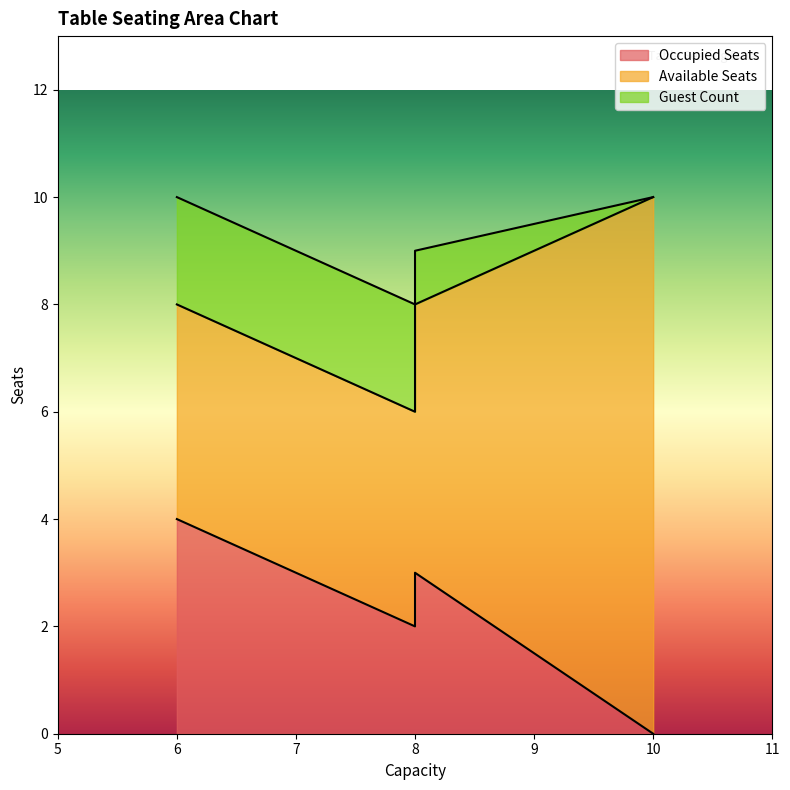

Reading left to right, what are all the values shown in this chart?

Occupied Seats: 4	2	3	0
Available Seats: 4	4	5	10
Guest Count: 2	2	1	0